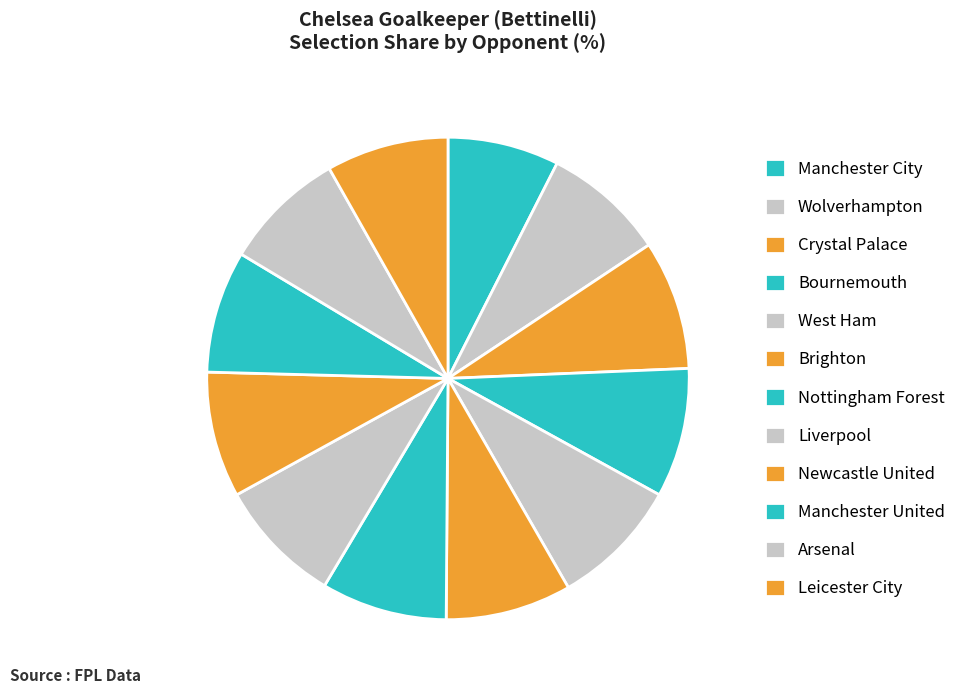

Rank the categories by value from highest to lowest.

Crystal Palace, Bournemouth, West Ham, Brighton, Nottingham Forest, Liverpool, Newcastle United, Wolverhampton, Manchester United, Arsenal, Leicester City, Manchester City